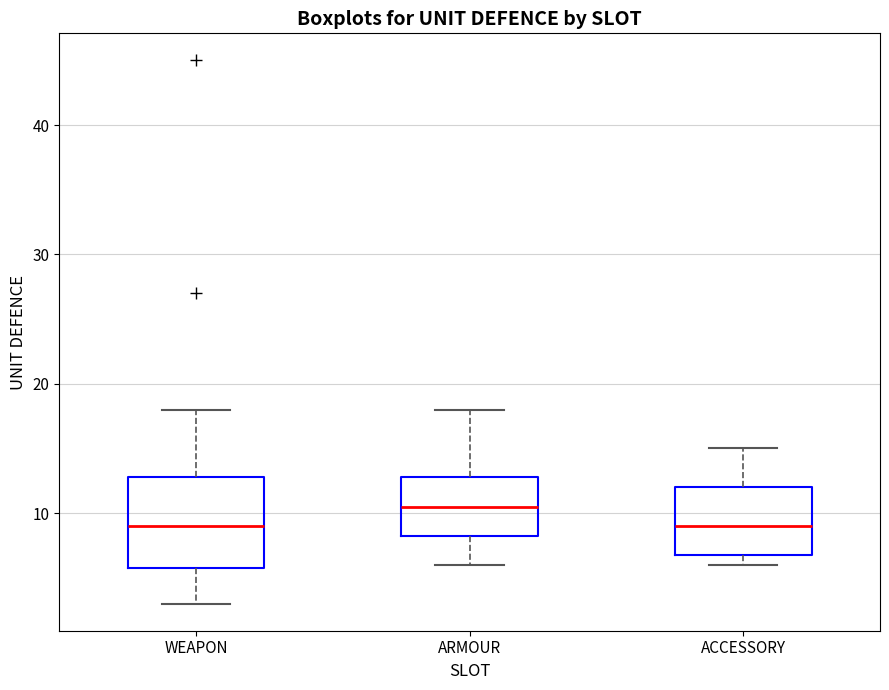

Reading left to right, transcribe this box plot: for each box, give where its median line is, the range the box spans, and where its two whiskers end, as read against the y-axis. The values are not printed on the chart, so give them approximately, as read against the axis.

WEAPON: median 9, box 6 to 13, whiskers 3 to 18
ARMOUR: median 11, box 8 to 13, whiskers 6 to 18
ACCESSORY: median 9, box 7 to 12, whiskers 6 to 15